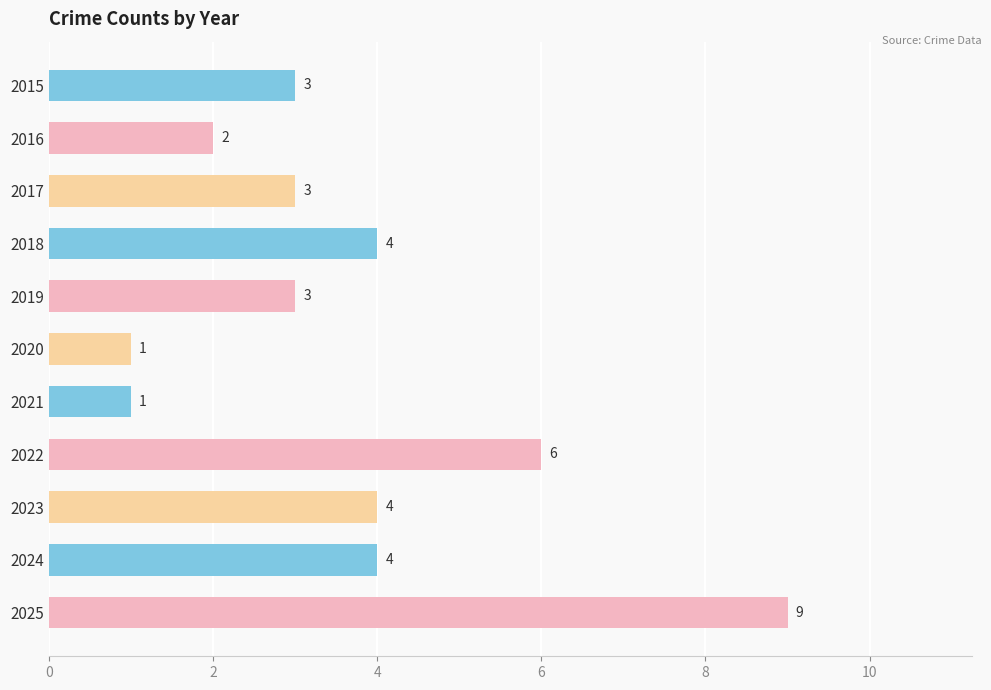

Reading top to bottom, extract all data points from this chart.

2015=3	2016=2	2017=3	2018=4	2019=3	2020=1	2021=1	2022=6	2023=4	2024=4	2025=9